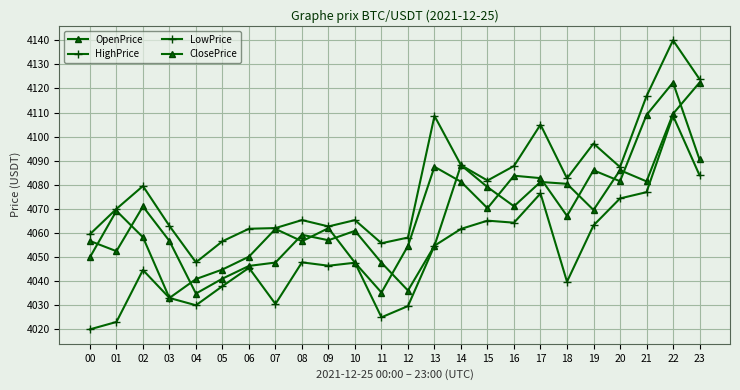

How many values in the LowPrice series are below 4047?

12